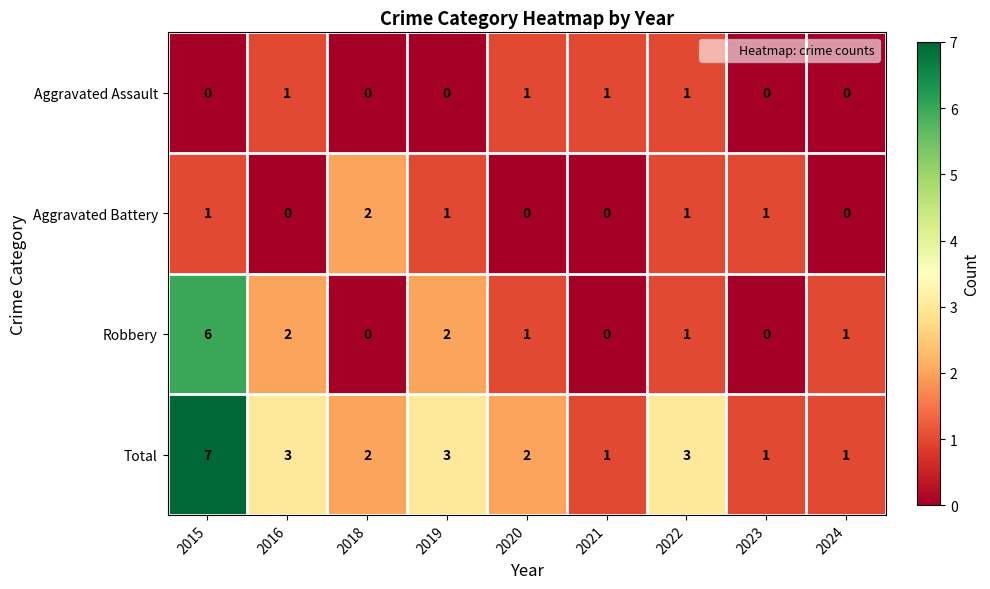

The value of Total at 2023 is 0. True or false?

False